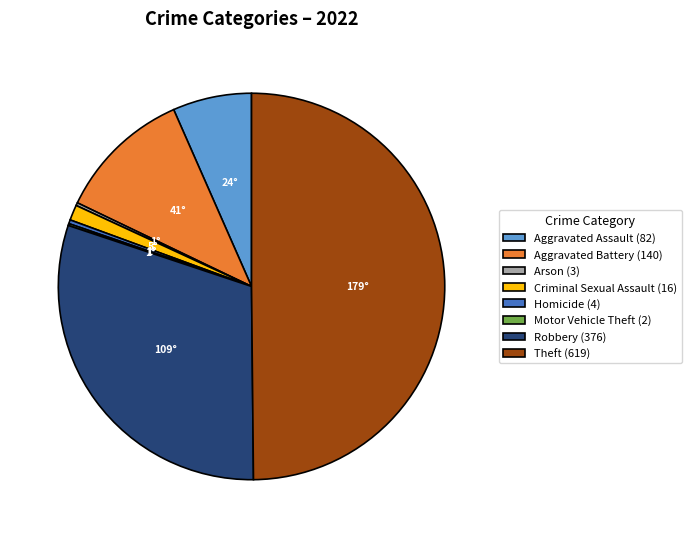

Is it true that Criminal Sexual Assault (16) is 1% of the pie?

True